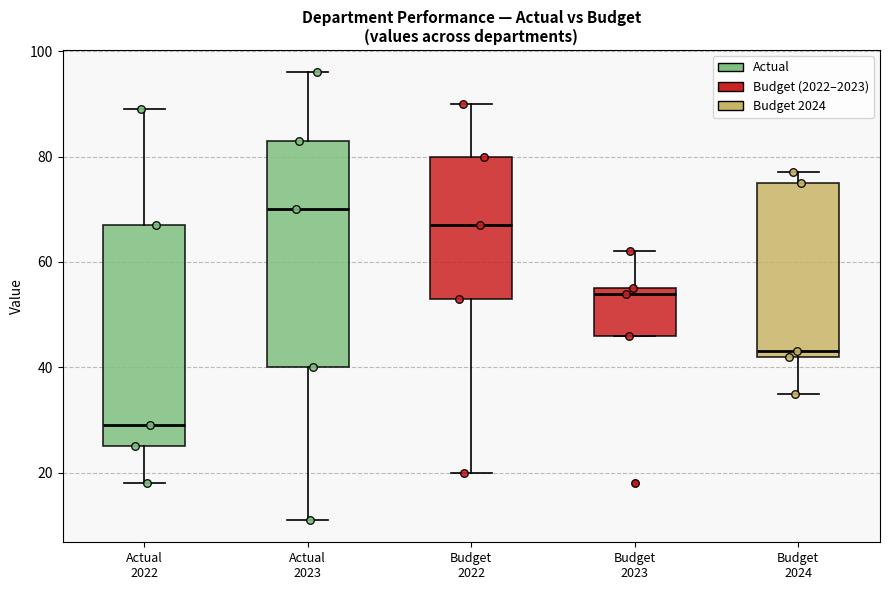

Reading left to right, read every box against the y-axis: the position of its median line, the range the box covers, and the ends of its whiskers. The values are not printed on the chart, so give them approximately, as read against the axis.

Actual 2022: median 30, box 26 to 68, whiskers 18 to 90
Actual 2023: median 70, box 40 to 84, whiskers 12 to 96
Budget 2022: median 68, box 54 to 80, whiskers 20 to 90
Budget 2023: median 54, box 46 to 56, whiskers 46 to 62
Budget 2024: median 44, box 42 to 76, whiskers 36 to 78